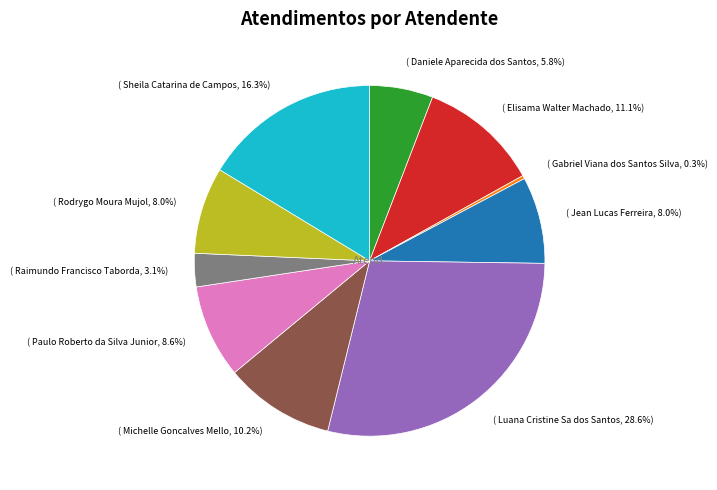

Is there a majority slice in this chart?

No